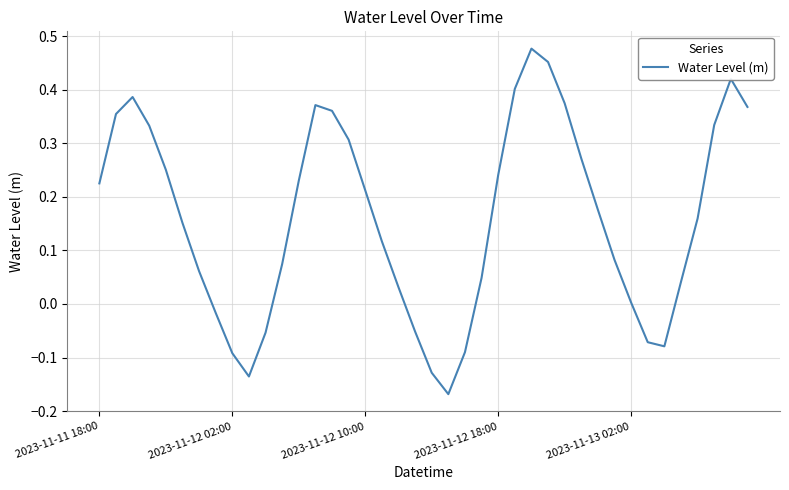

What is the difference between the maximum and minimum values?

0.6